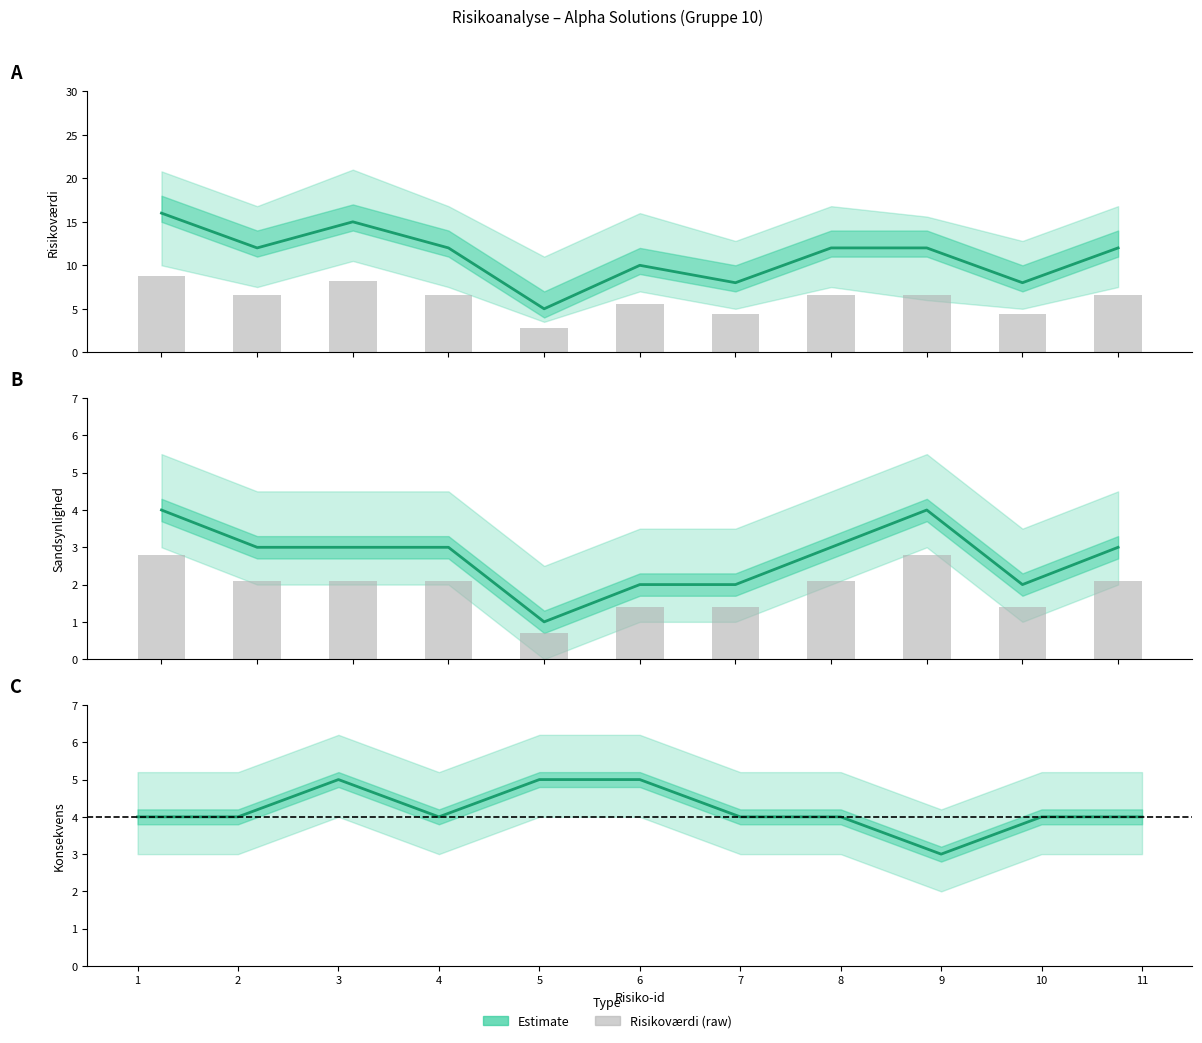

How many bars are there in total?

22